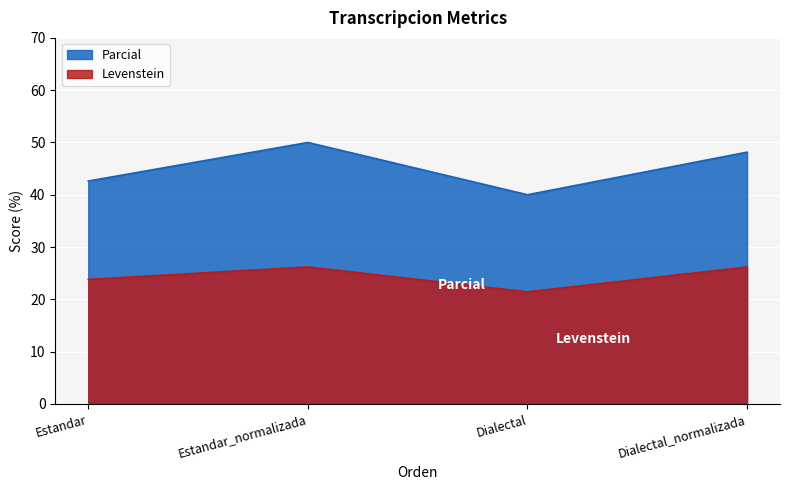

Which category has the highest value in the Parcial series?

Estandar_normalizada